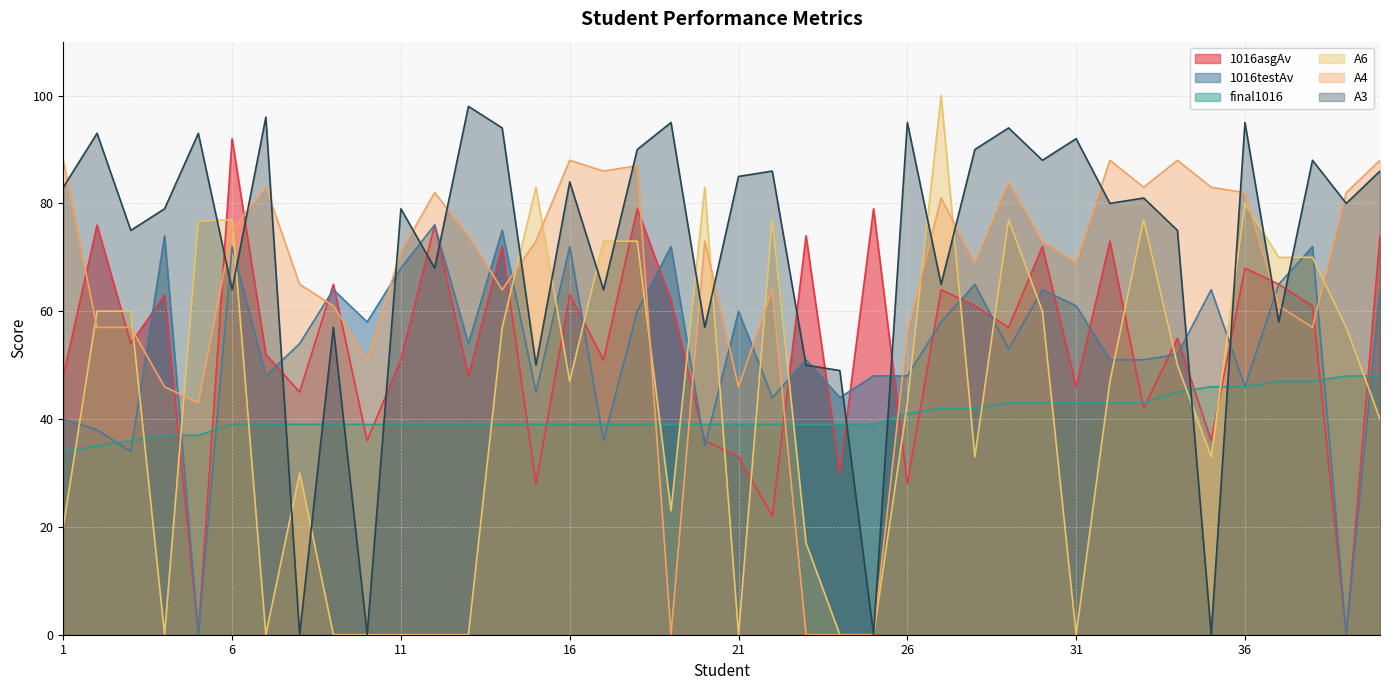

Rank the series at 23 from highest to lowest value.

1016asgAv, 1016testAv, A3, final1016, A6, A4